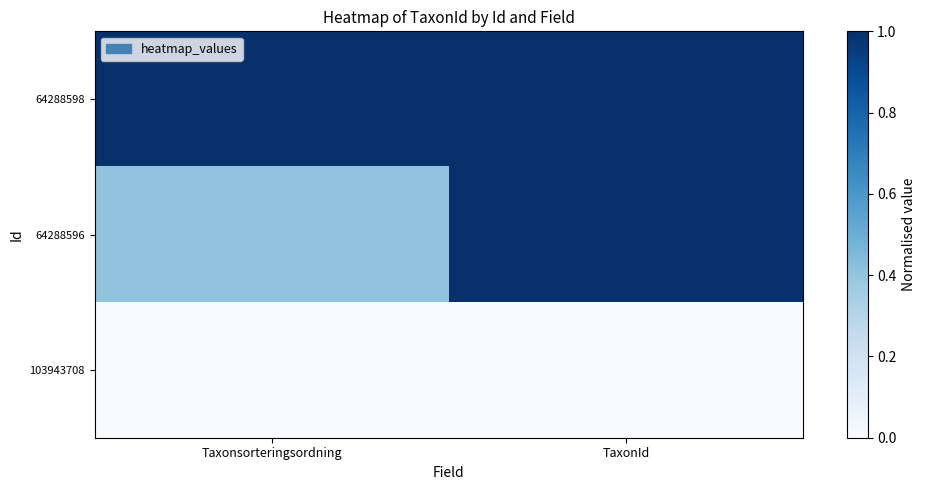

Reading right to left, transcribe all the data shown in this chart.

64288598: TaxonId=1.0	Taxonsorteringsordning=1.0
64288596: TaxonId=1.0	Taxonsorteringsordning=0.4
103943708: TaxonId=0.0	Taxonsorteringsordning=0.0